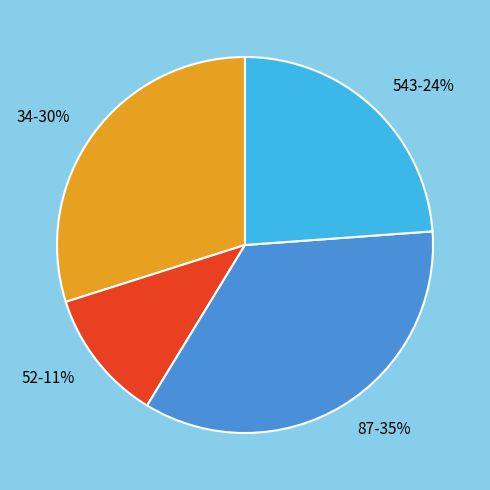

How many segments does this pie chart have?

4